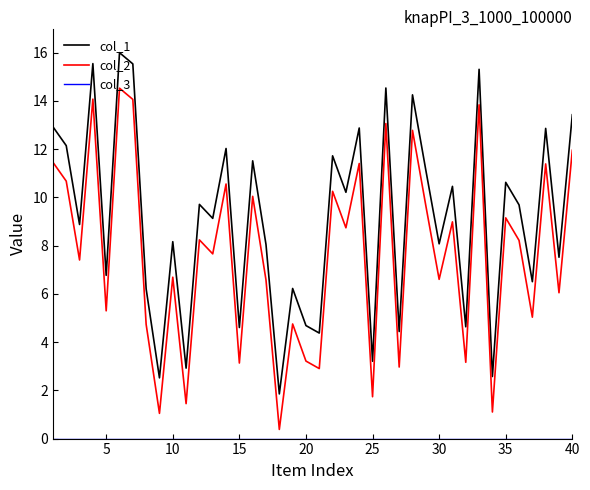

Which series has the largest total across all categories?

col_1